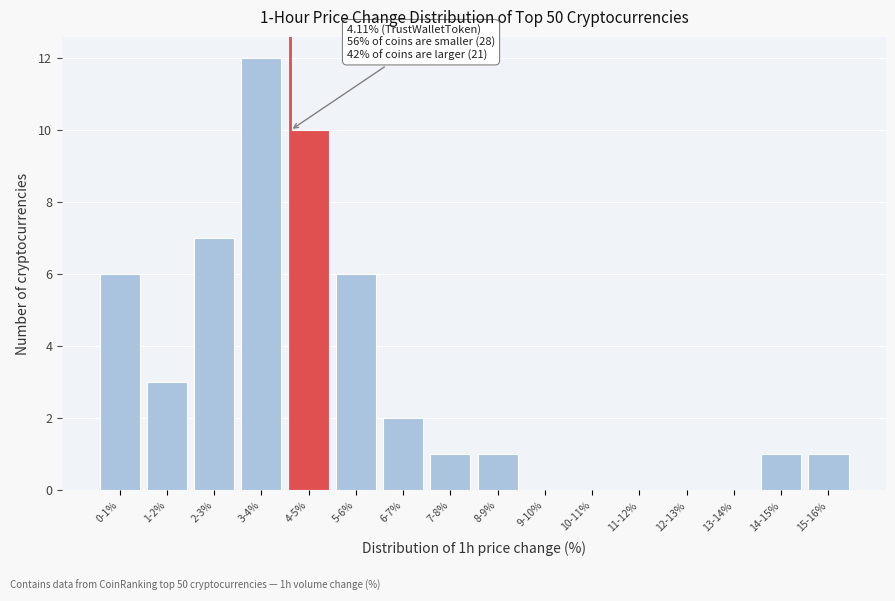

Reading right to left, what are all the values shown in this chart?

15-16%=1	14-15%=1	13-14%=0	12-13%=0	11-12%=0	10-11%=0	9-10%=0	8-9%=1	7-8%=1	6-7%=2	5-6%=6	4-5%=10	3-4%=12	2-3%=7	1-2%=3	0-1%=6